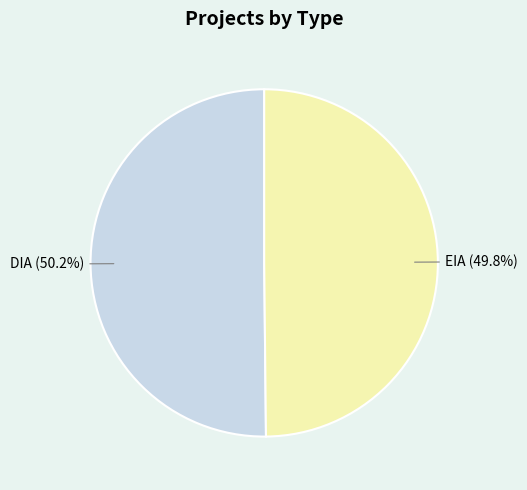

Is there a majority slice in this chart?

Yes